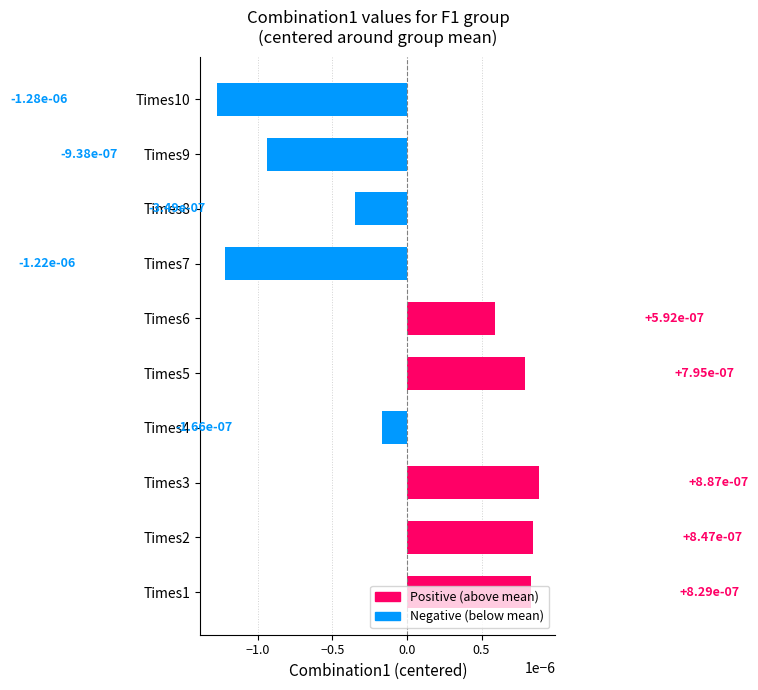

Are the bars horizontal?

Yes